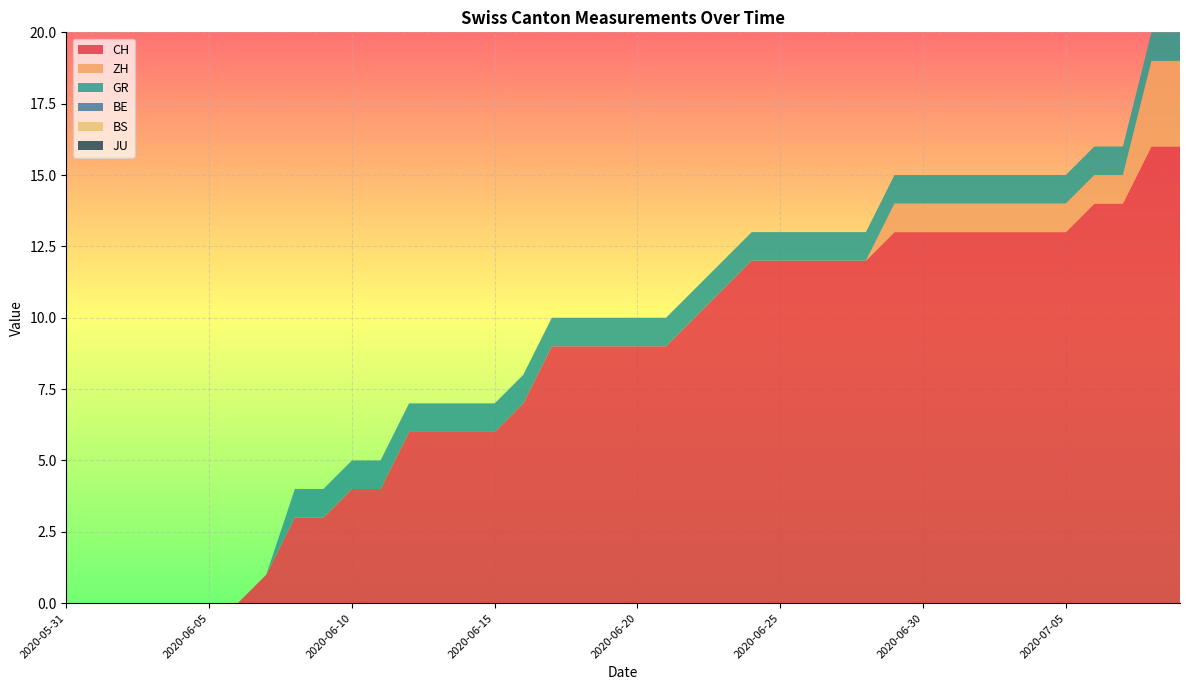

Reading right to left, extract all data points from this chart.

CH: 2020-07-09=16	2020-07-08=16	2020-07-07=14	2020-07-06=14	2020-07-05=13	2020-07-04=13	2020-07-03=13	2020-07-02=13	2020-07-01=13	2020-06-30=13	2020-06-29=13	2020-06-28=12	2020-06-27=12	2020-06-26=12	2020-06-25=12	2020-06-24=12	2020-06-23=11	2020-06-22=10	2020-06-21=9	2020-06-20=9	2020-06-19=9	2020-06-18=9	2020-06-17=9	2020-06-16=7	2020-06-15=6	2020-06-14=6	2020-06-13=6	2020-06-12=6	2020-06-11=4	2020-06-10=4	2020-06-09=3	2020-06-08=3	2020-06-07=1	2020-06-06=0	2020-06-05=0	2020-06-04=0	2020-06-03=0	2020-06-02=0	2020-06-01=0	2020-05-31=0
ZH: 2020-07-09=3	2020-07-08=3	2020-07-07=1	2020-07-06=1	2020-07-05=1	2020-07-04=1	2020-07-03=1	2020-07-02=1	2020-07-01=1	2020-06-30=1	2020-06-29=1	2020-06-28=0	2020-06-27=0	2020-06-26=0	2020-06-25=0	2020-06-24=0	2020-06-23=0	2020-06-22=0	2020-06-21=0	2020-06-20=0	2020-06-19=0	2020-06-18=0	2020-06-17=0	2020-06-16=0	2020-06-15=0	2020-06-14=0	2020-06-13=0	2020-06-12=0	2020-06-11=0	2020-06-10=0	2020-06-09=0	2020-06-08=0	2020-06-07=0	2020-06-06=0	2020-06-05=0	2020-06-04=0	2020-06-03=0	2020-06-02=0	2020-06-01=0	2020-05-31=0
GR: 2020-07-09=1	2020-07-08=1	2020-07-07=1	2020-07-06=1	2020-07-05=1	2020-07-04=1	2020-07-03=1	2020-07-02=1	2020-07-01=1	2020-06-30=1	2020-06-29=1	2020-06-28=1	2020-06-27=1	2020-06-26=1	2020-06-25=1	2020-06-24=1	2020-06-23=1	2020-06-22=1	2020-06-21=1	2020-06-20=1	2020-06-19=1	2020-06-18=1	2020-06-17=1	2020-06-16=1	2020-06-15=1	2020-06-14=1	2020-06-13=1	2020-06-12=1	2020-06-11=1	2020-06-10=1	2020-06-09=1	2020-06-08=1	2020-06-07=0	2020-06-06=0	2020-06-05=0	2020-06-04=0	2020-06-03=0	2020-06-02=0	2020-06-01=0	2020-05-31=0
BE: 2020-07-09=0	2020-07-08=0	2020-07-07=0	2020-07-06=0	2020-07-05=0	2020-07-04=0	2020-07-03=0	2020-07-02=0	2020-07-01=0	2020-06-30=0	2020-06-29=0	2020-06-28=0	2020-06-27=0	2020-06-26=0	2020-06-25=0	2020-06-24=0	2020-06-23=0	2020-06-22=0	2020-06-21=0	2020-06-20=0	2020-06-19=0	2020-06-18=0	2020-06-17=0	2020-06-16=0	2020-06-15=0	2020-06-14=0	2020-06-13=0	2020-06-12=0	2020-06-11=0	2020-06-10=0	2020-06-09=0	2020-06-08=0	2020-06-07=0	2020-06-06=0	2020-06-05=0	2020-06-04=0	2020-06-03=0	2020-06-02=0	2020-06-01=0	2020-05-31=0
BS: 2020-07-09=0	2020-07-08=0	2020-07-07=0	2020-07-06=0	2020-07-05=0	2020-07-04=0	2020-07-03=0	2020-07-02=0	2020-07-01=0	2020-06-30=0	2020-06-29=0	2020-06-28=0	2020-06-27=0	2020-06-26=0	2020-06-25=0	2020-06-24=0	2020-06-23=0	2020-06-22=0	2020-06-21=0	2020-06-20=0	2020-06-19=0	2020-06-18=0	2020-06-17=0	2020-06-16=0	2020-06-15=0	2020-06-14=0	2020-06-13=0	2020-06-12=0	2020-06-11=0	2020-06-10=0	2020-06-09=0	2020-06-08=0	2020-06-07=0	2020-06-06=0	2020-06-05=0	2020-06-04=0	2020-06-03=0	2020-06-02=0	2020-06-01=0	2020-05-31=0
JU: 2020-07-09=0	2020-07-08=0	2020-07-07=0	2020-07-06=0	2020-07-05=0	2020-07-04=0	2020-07-03=0	2020-07-02=0	2020-07-01=0	2020-06-30=0	2020-06-29=0	2020-06-28=0	2020-06-27=0	2020-06-26=0	2020-06-25=0	2020-06-24=0	2020-06-23=0	2020-06-22=0	2020-06-21=0	2020-06-20=0	2020-06-19=0	2020-06-18=0	2020-06-17=0	2020-06-16=0	2020-06-15=0	2020-06-14=0	2020-06-13=0	2020-06-12=0	2020-06-11=0	2020-06-10=0	2020-06-09=0	2020-06-08=0	2020-06-07=0	2020-06-06=0	2020-06-05=0	2020-06-04=0	2020-06-03=0	2020-06-02=0	2020-06-01=0	2020-05-31=0